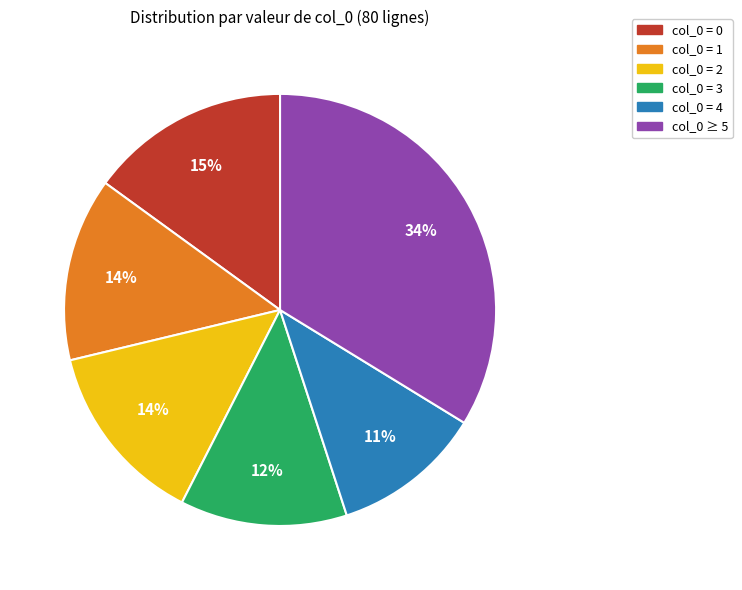

Which category has the smallest portion of the pie?

col_0 = 4